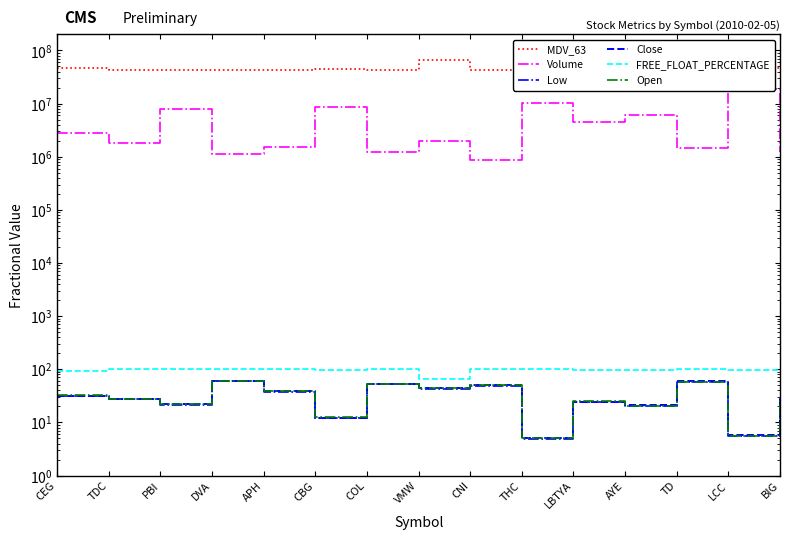

Does the chart have visible grid lines?

No